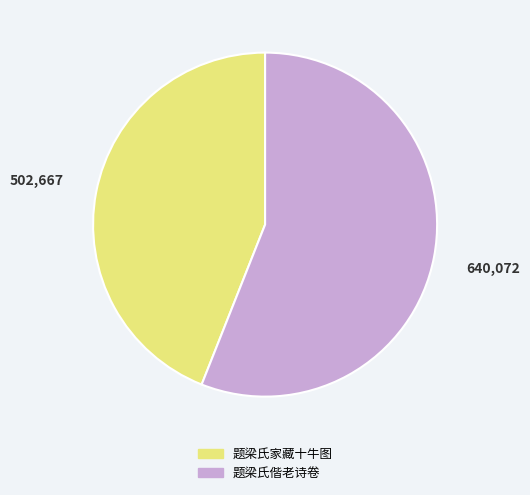

Is it true that 题梁氏家藏十牛图 is 53% of the pie?

False